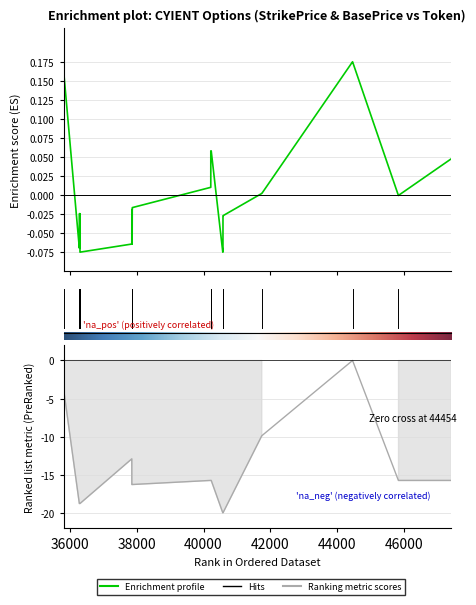

How many data points in StrikePrice are less than 0?

28